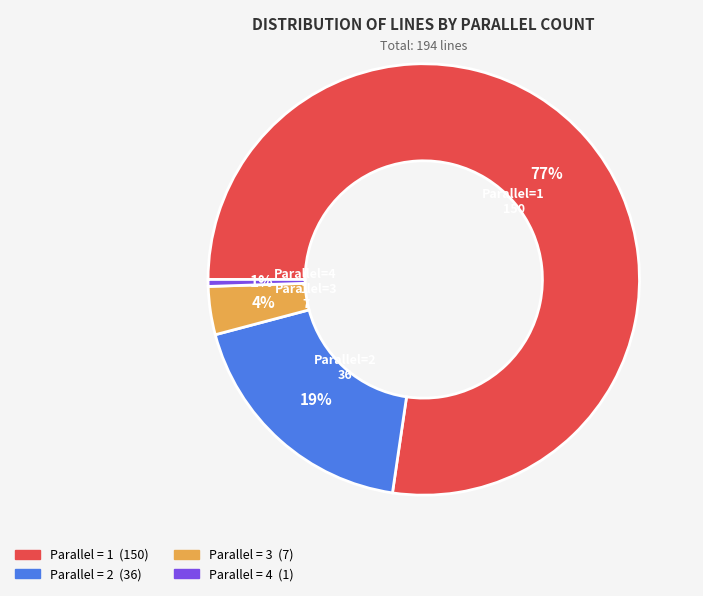

Does any single category account for the majority?

Yes